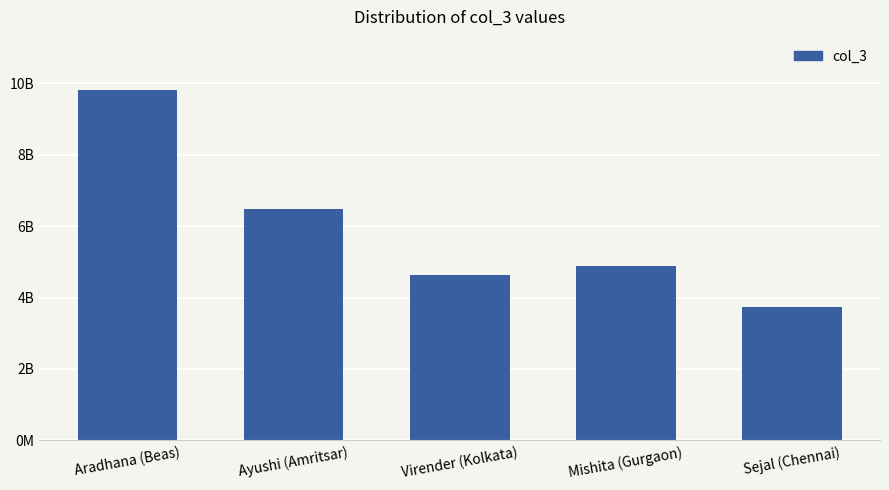

The chart shows a value of 2396557866 at Virender (Kolkata). True or false?

False